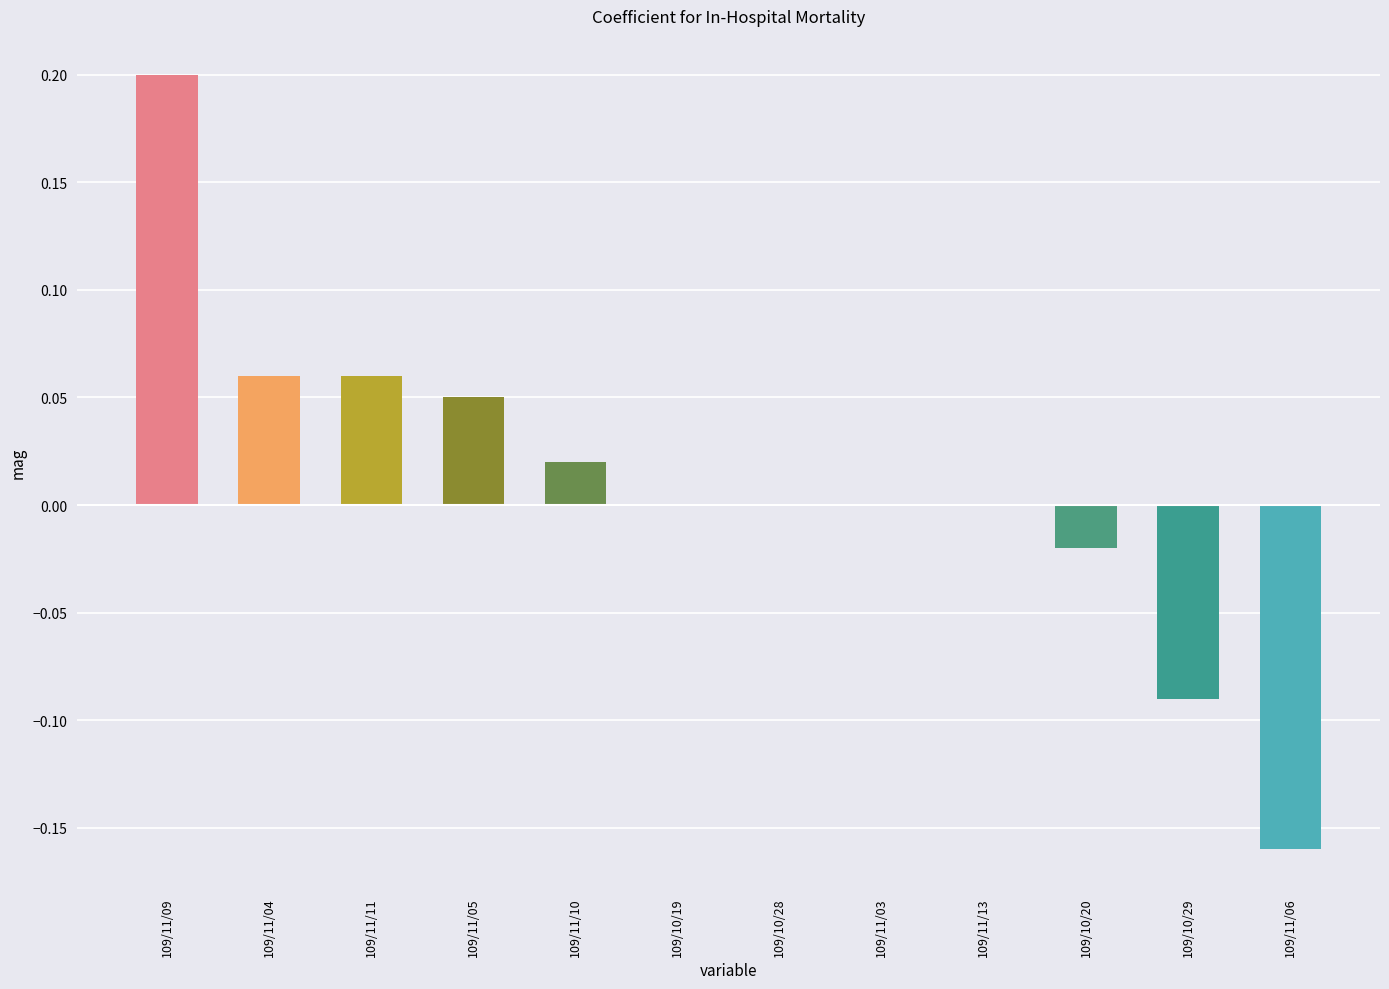

True or false: the data shows 0.1 at 109/11/13.

False